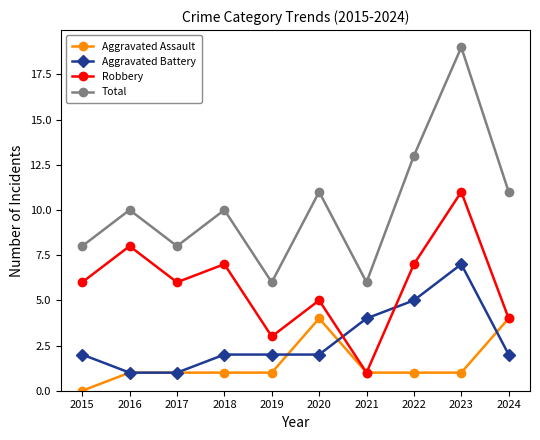

How many times do Aggravated Battery and Robbery cross each other?

2